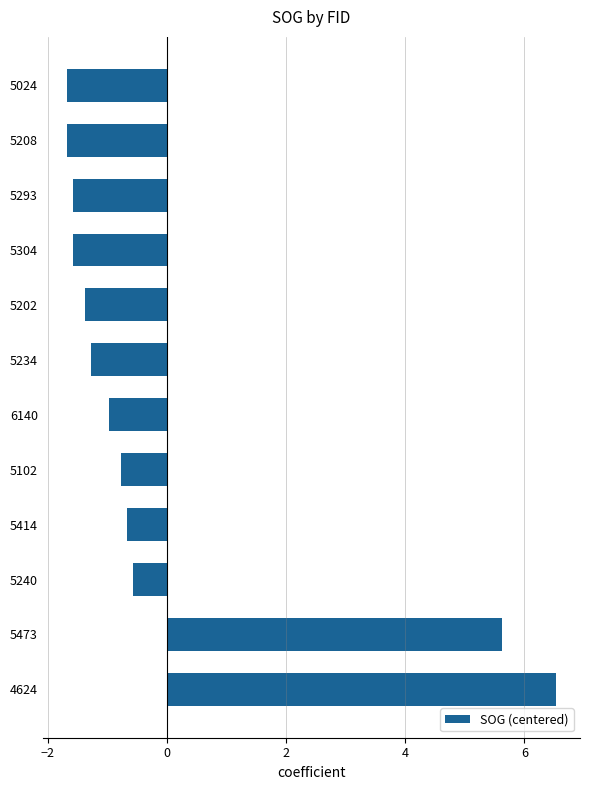

What value does the data have at 5240?

-0.6